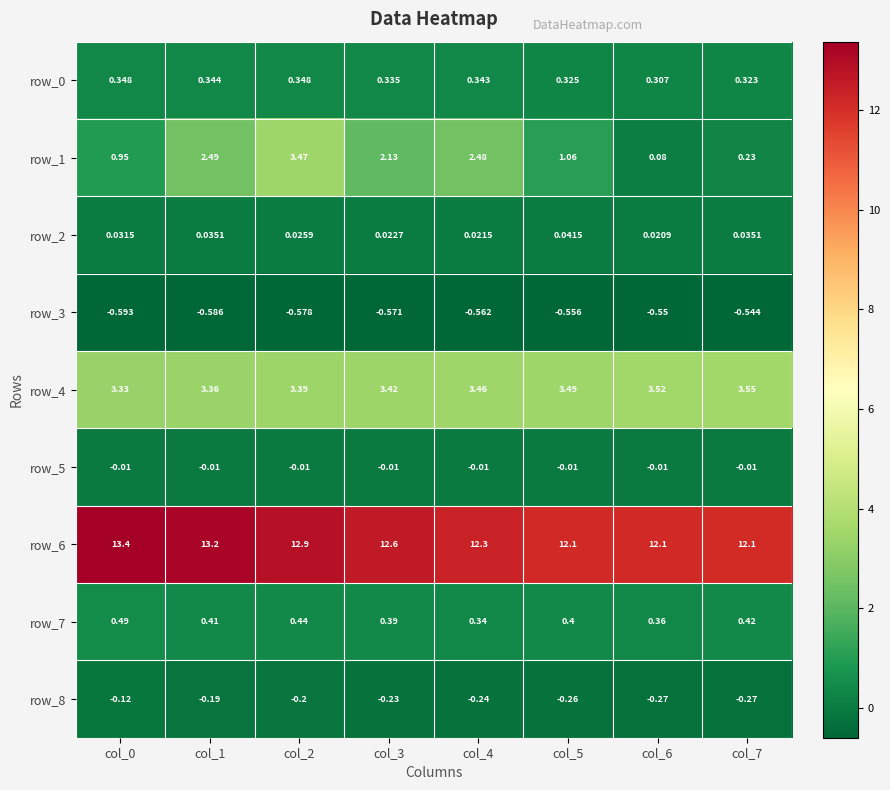

Is the value of row_1 at col_1 greater than the value of row_3 at col_5?

Yes